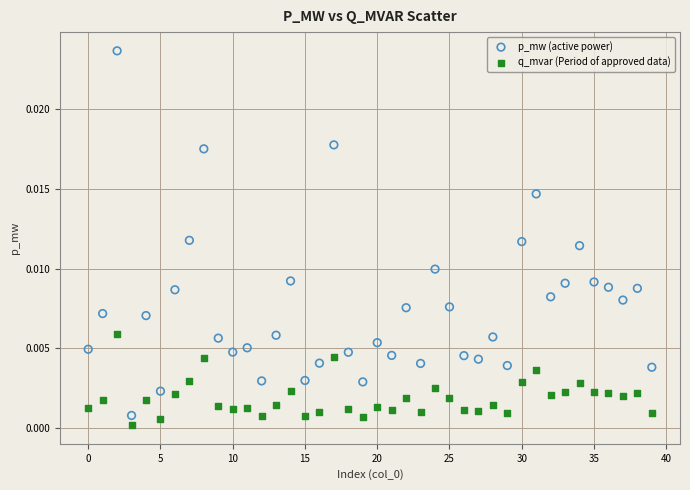

Which series has the largest Y range (max minus min)?

p_mw (active power)